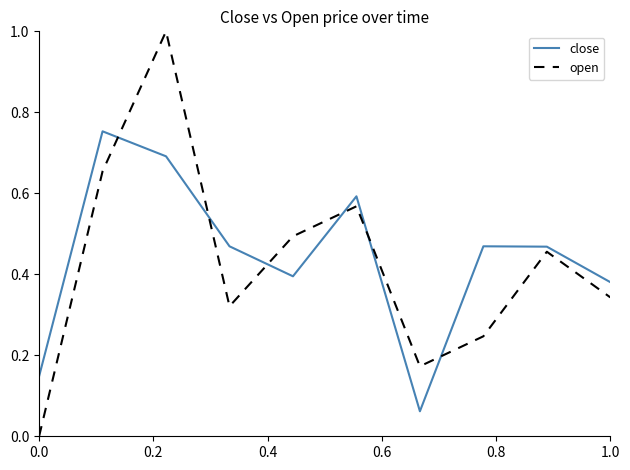

Which series has the largest range (max minus min)?

open